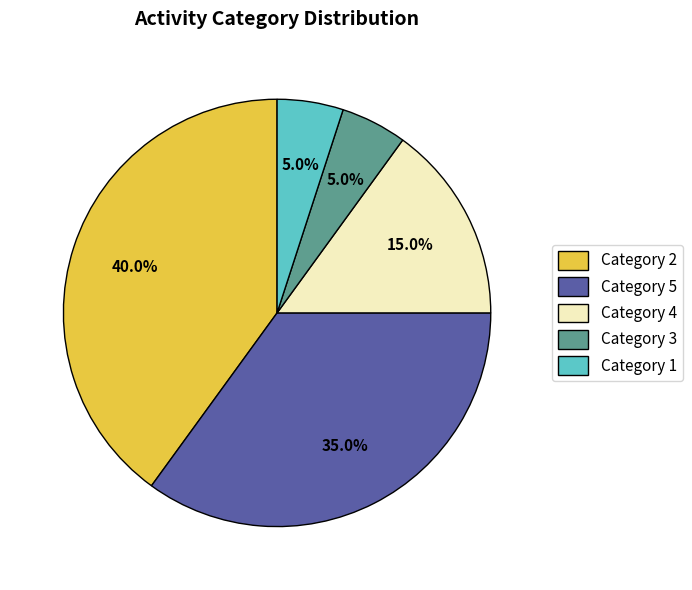

Does Category 3 account for over 50% of the chart?

No